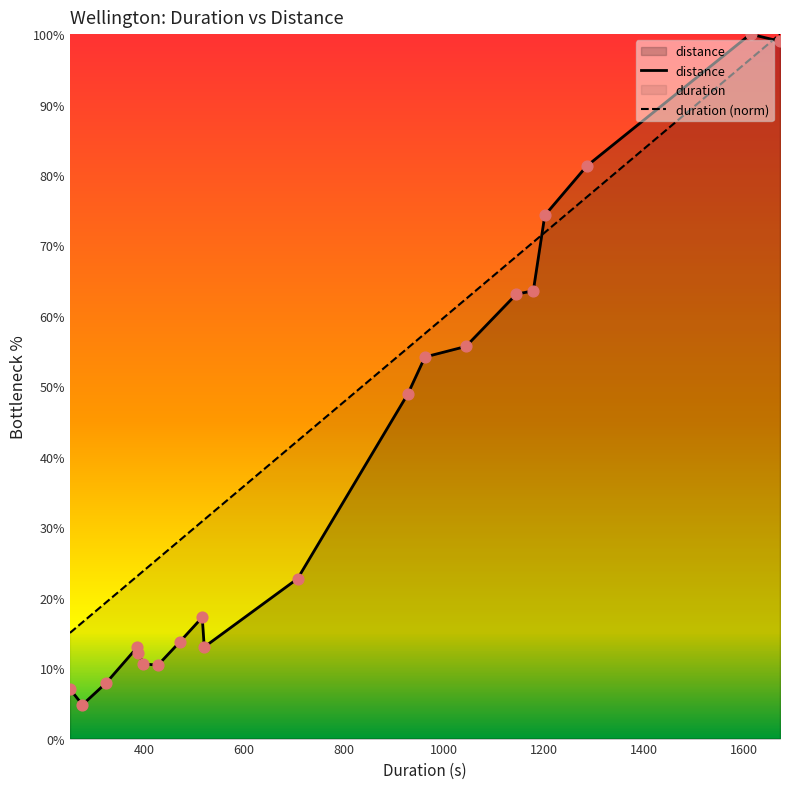

Which series has the widest spread of values?

distance